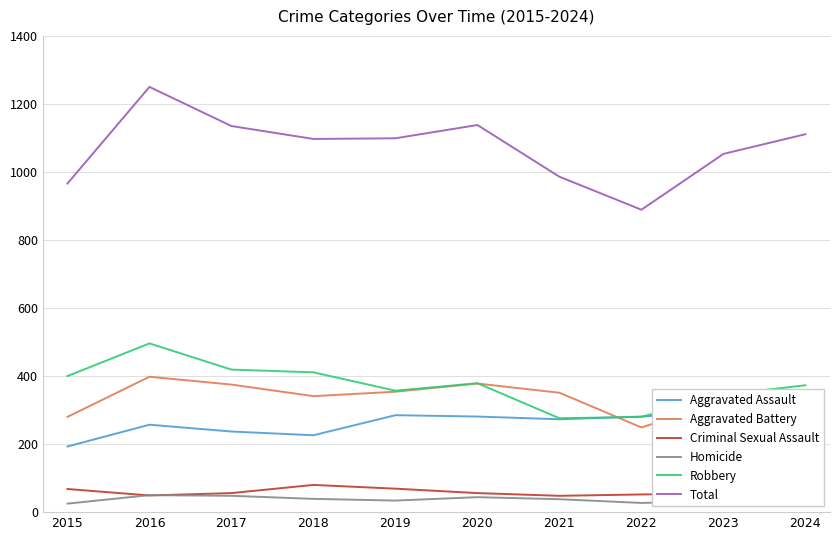

At which category does Homicide reach its first local peak?

2016